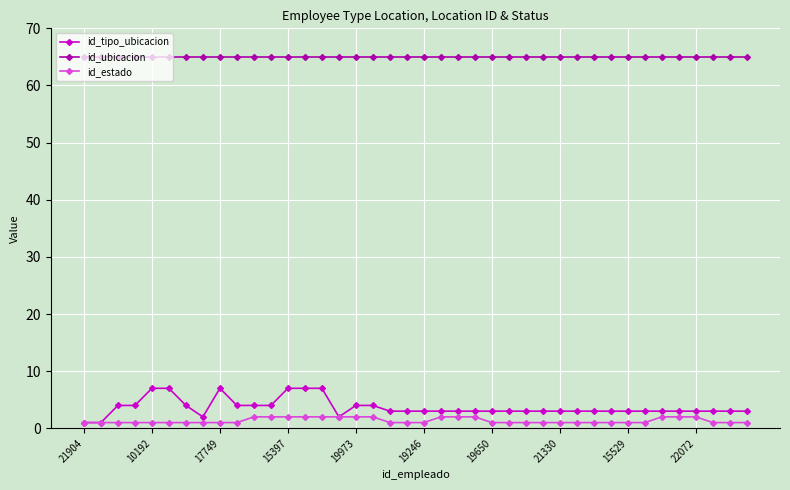

Which series has the largest total across all categories?

id_ubicacion